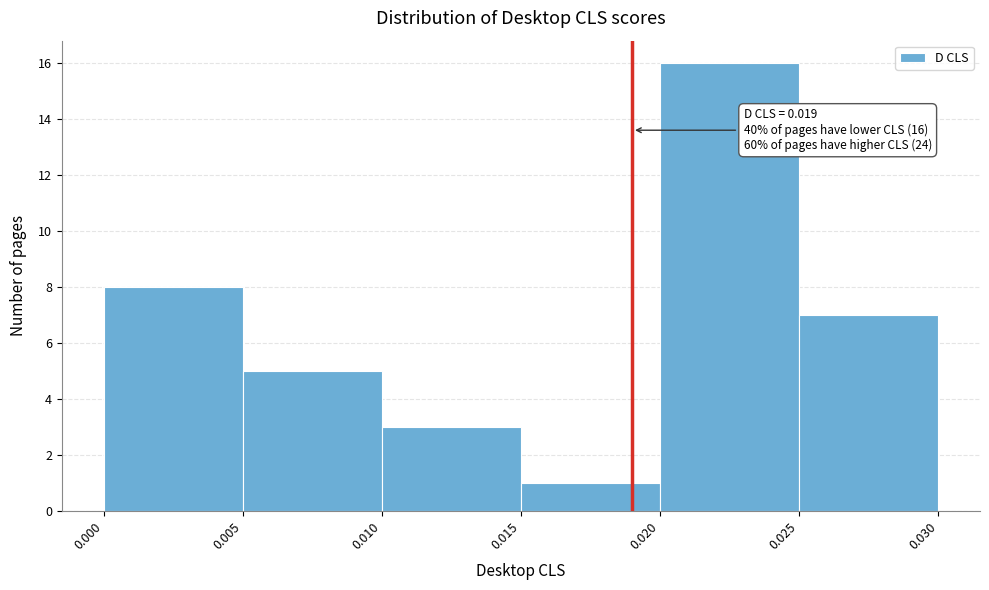

Over which range of the x-axis is the bar tallest?

0.020 to 0.025